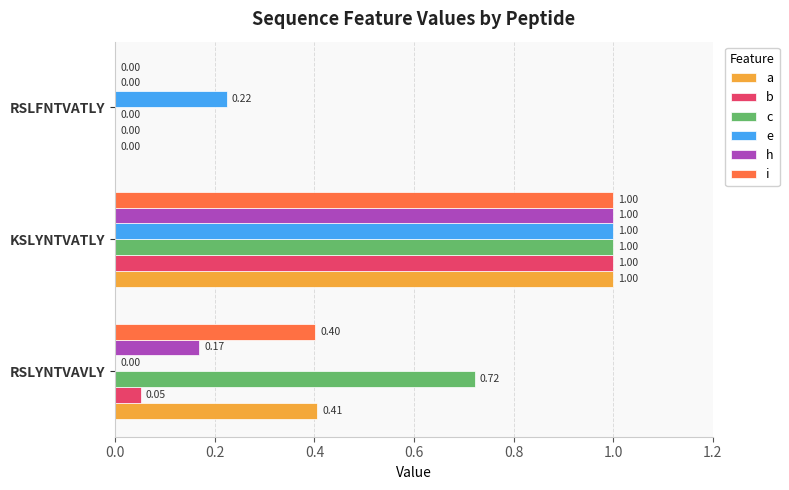

Which label corresponds to the largest value in the chart?

KSLYNTVATLY